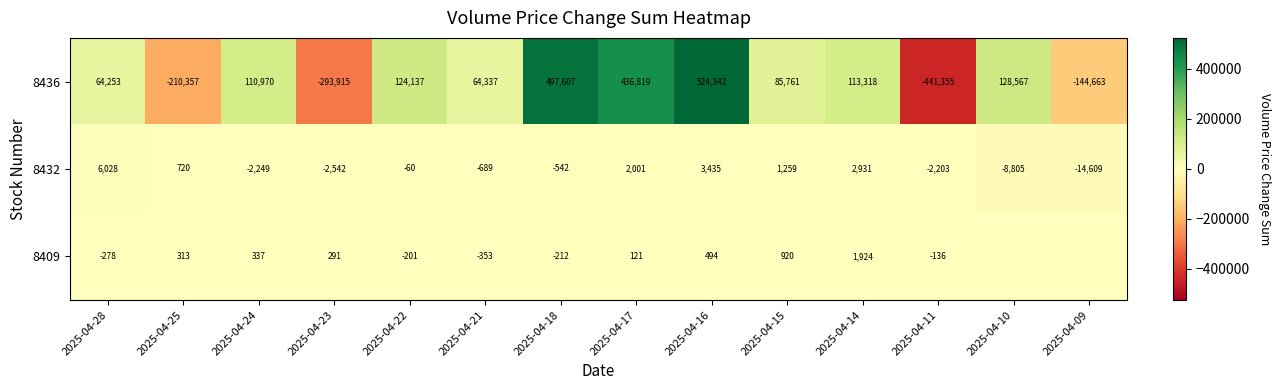

Is the value of 8436 at 2025-04-22 greater than the value of 8409 at 2025-04-22?

Yes